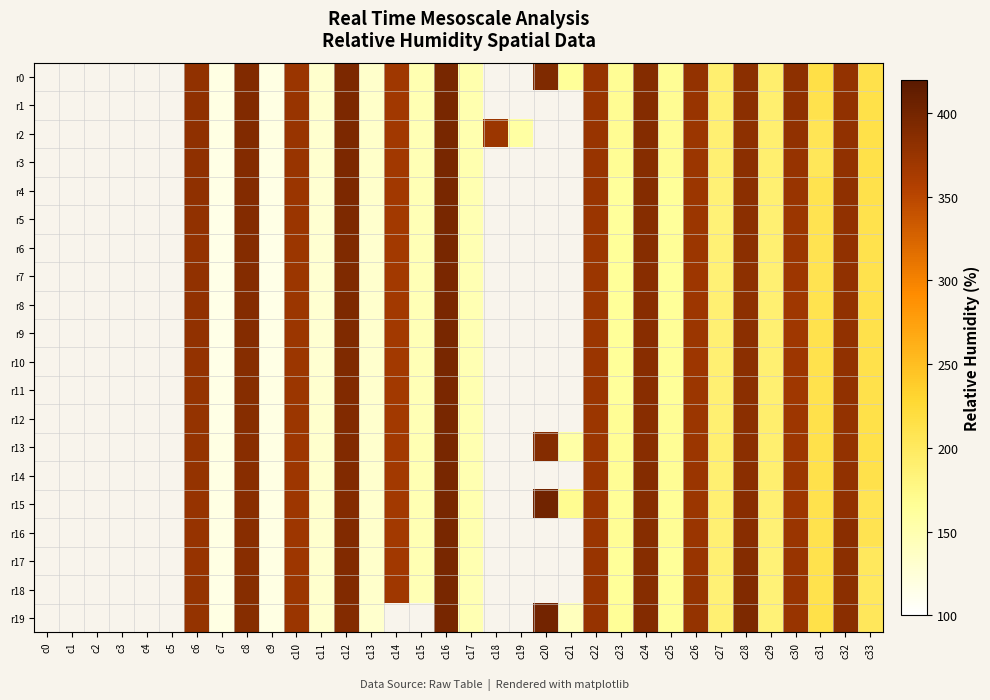

At which label does r2 first exceed 207?

c6